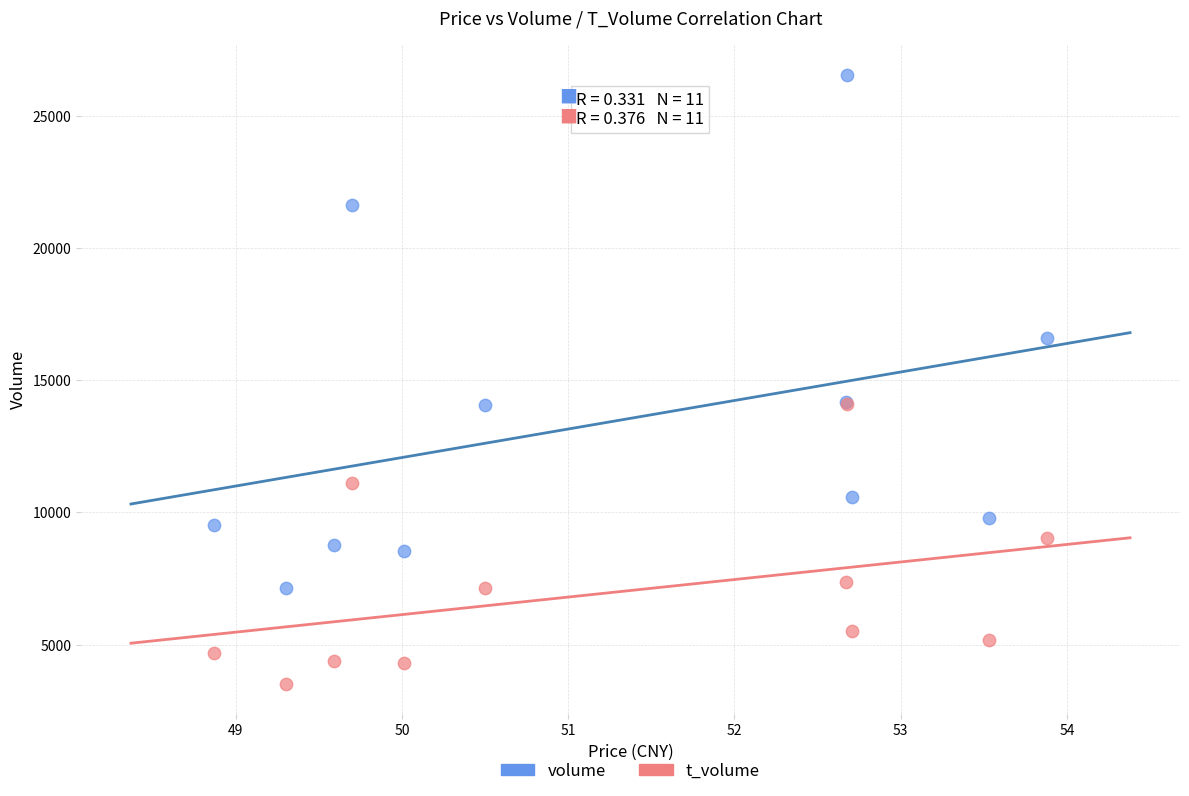

In the volume series, what Y value is closest to 16849?

16584